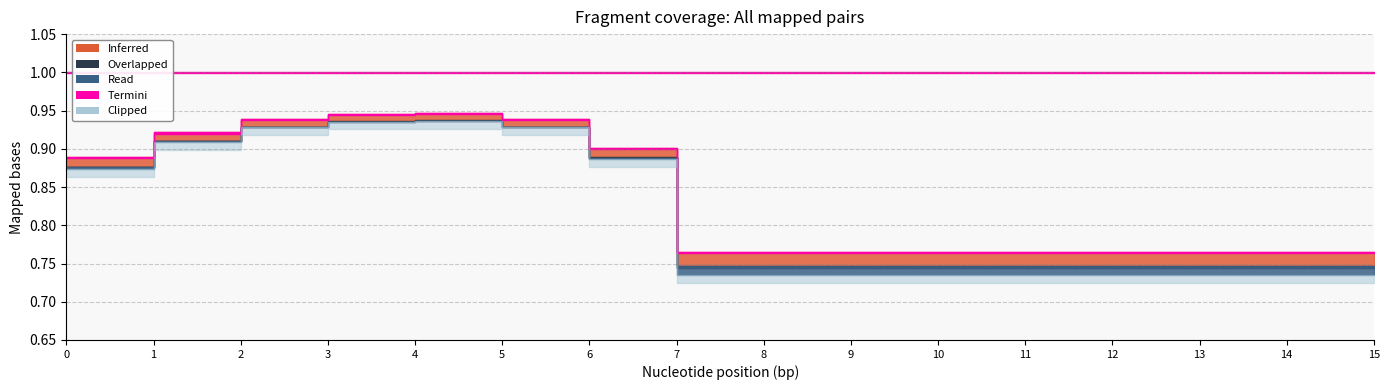

Read the col_10 value at 1.

0.9